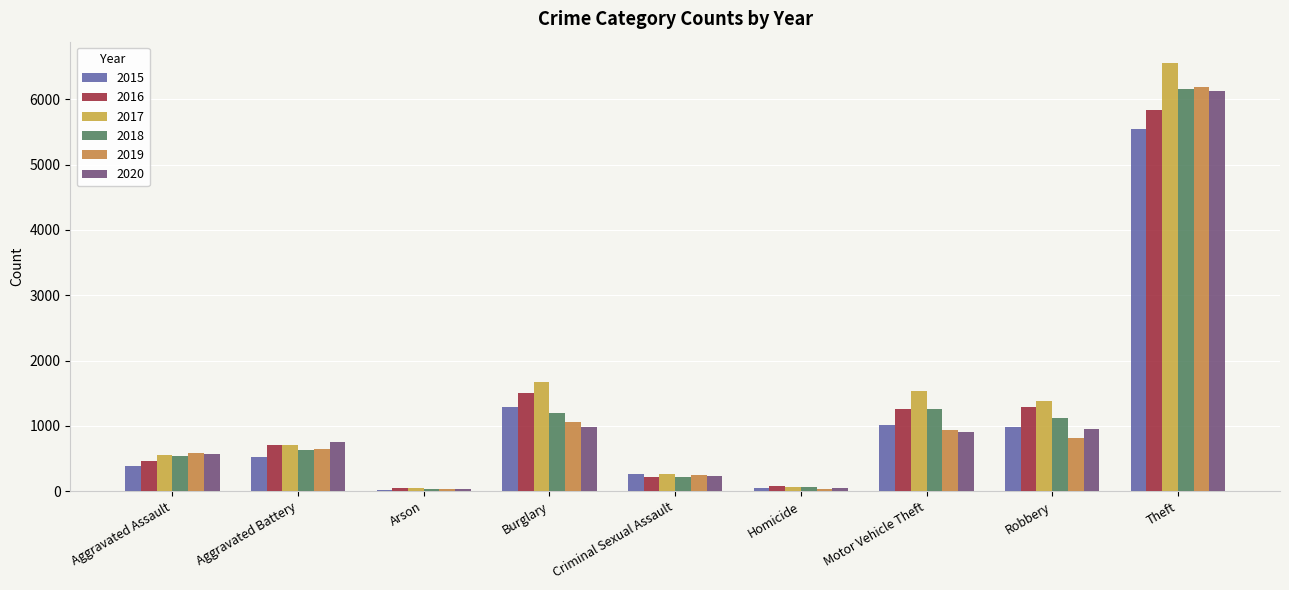

What is the total value across all series at Aggravated Assault?

3093